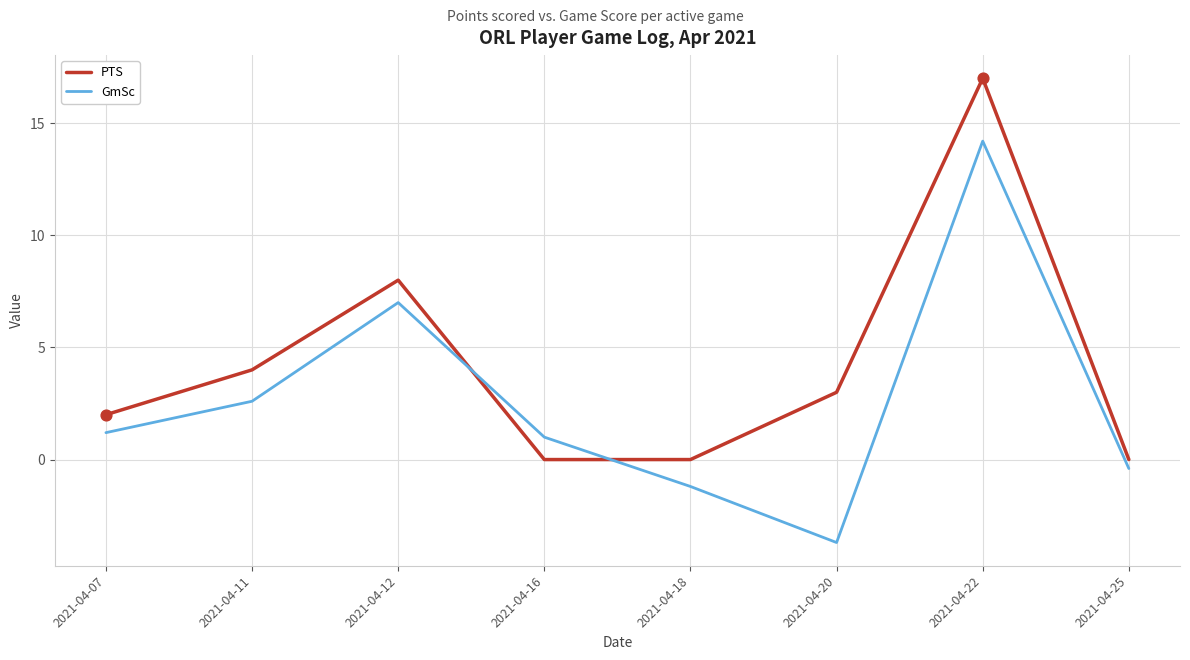

What is the difference between the highest and lowest values at 2021-04-11?

1.4